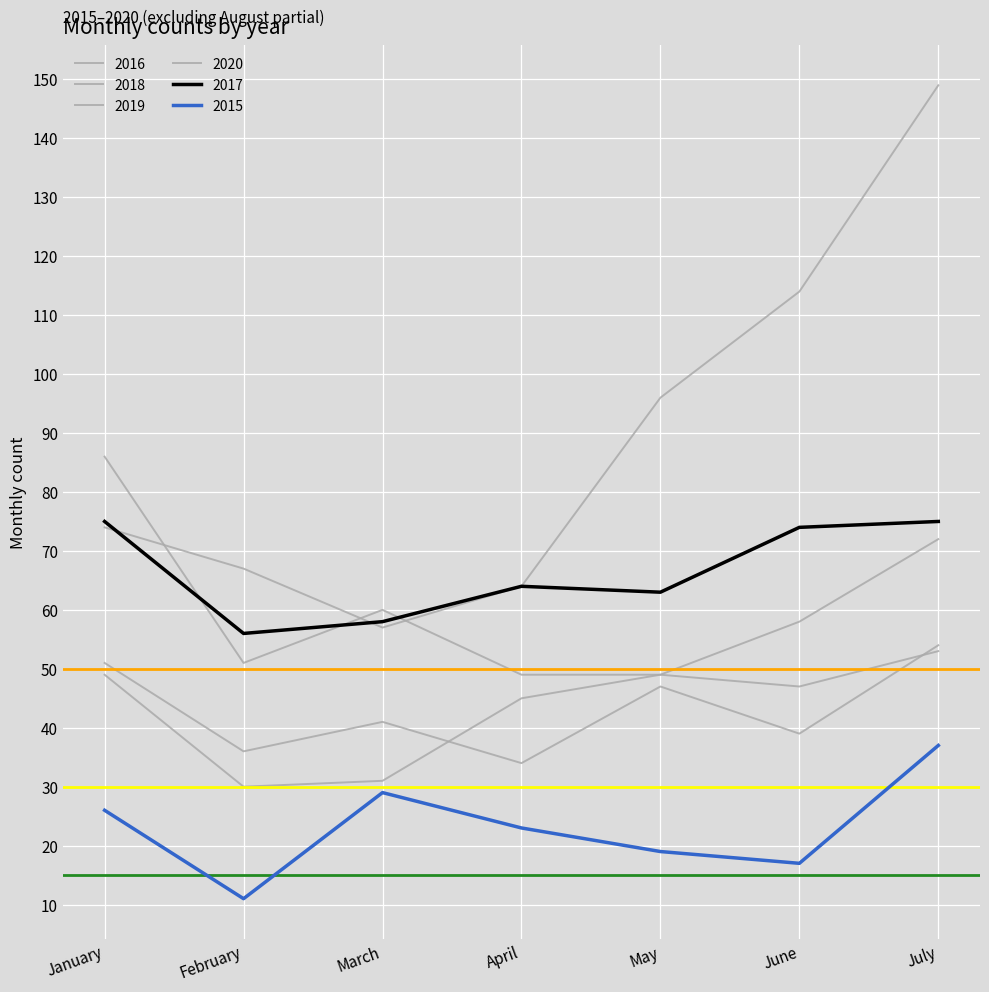

Does the chart display data point markers on the line(s)?

No